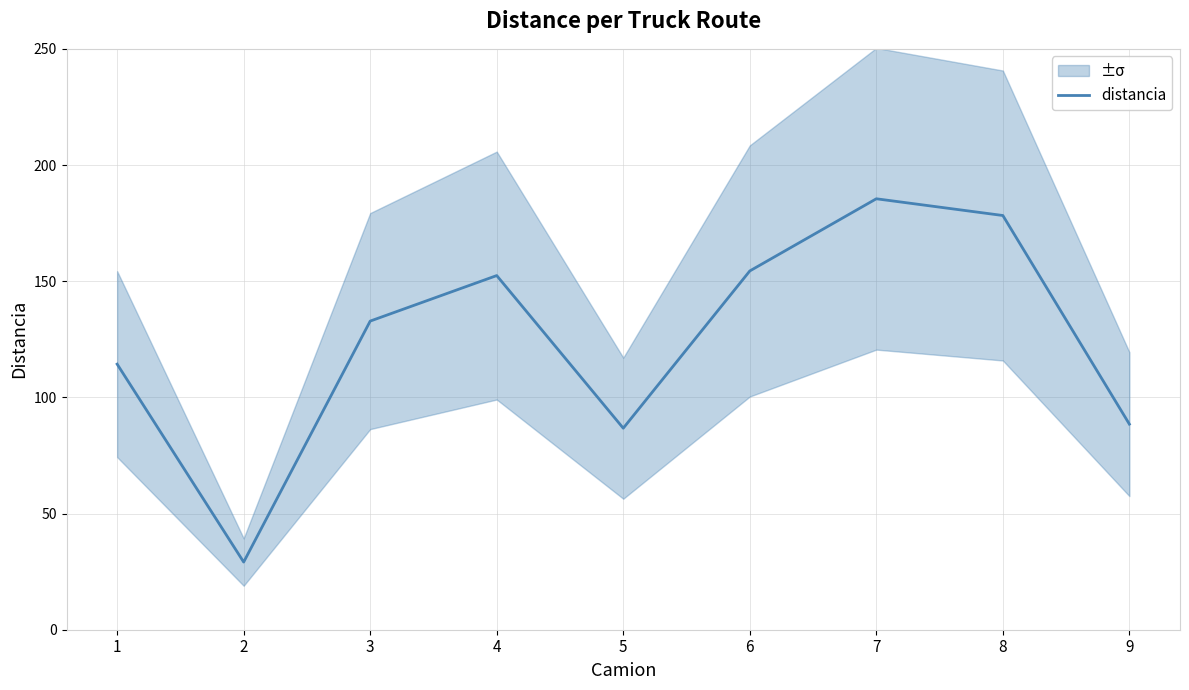

What is the sum of the values at 8 and 1?

292.6